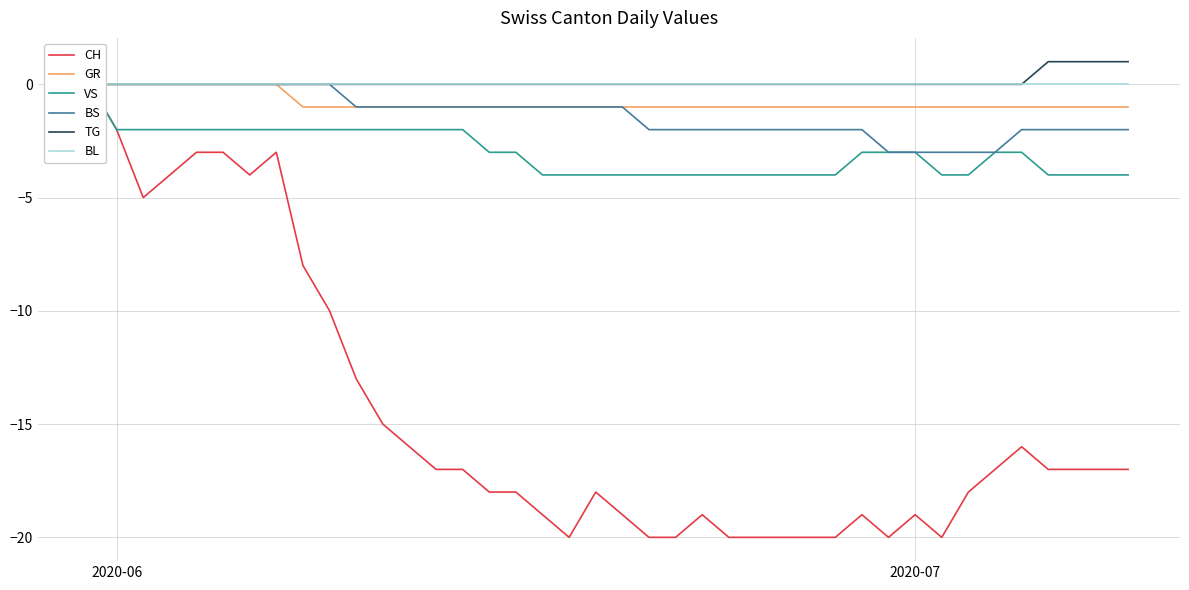

What is the value of the VS point at the 34th from the left?

-4